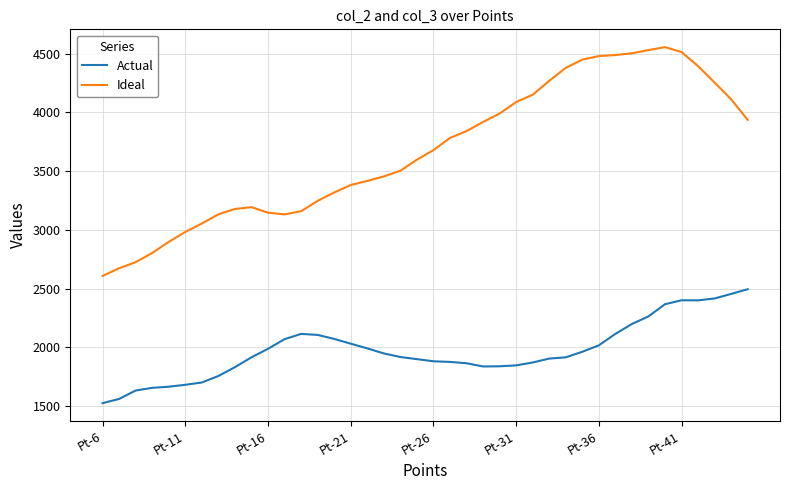

List the series in order of their overall mean, lowest first.

Actual, Ideal